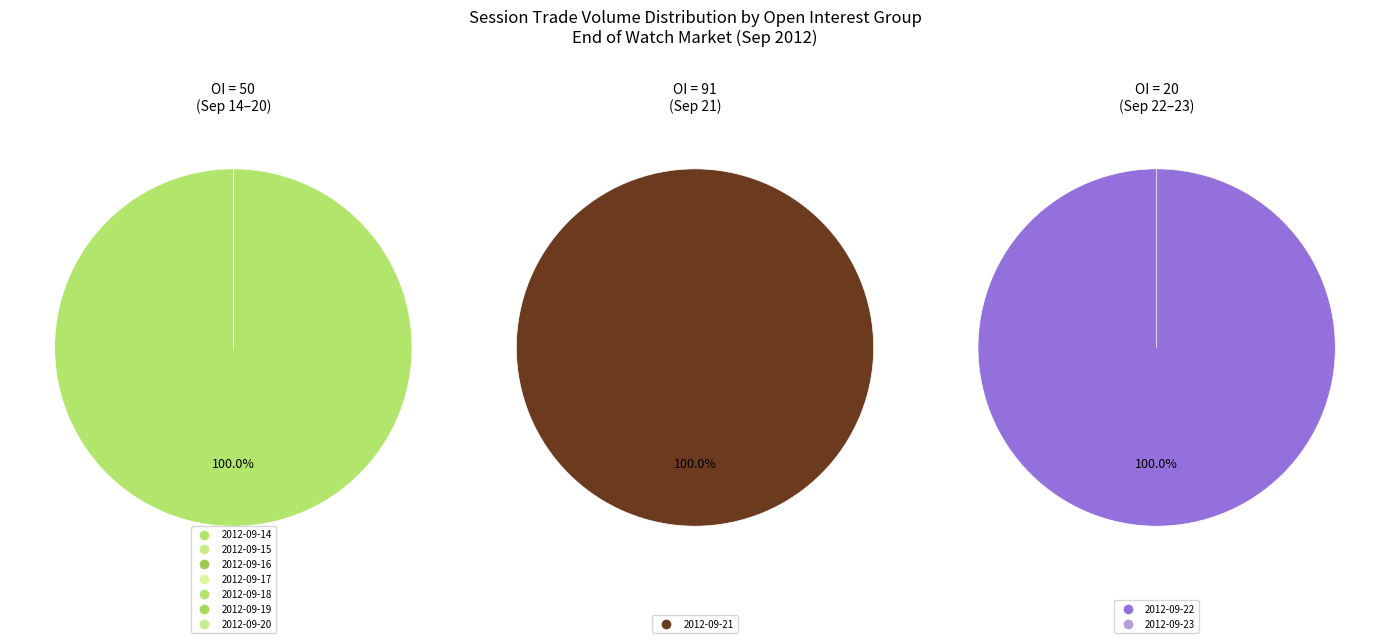

Do 2012-09-14 and 2012-09-20 together represent more than half of the pie?

No